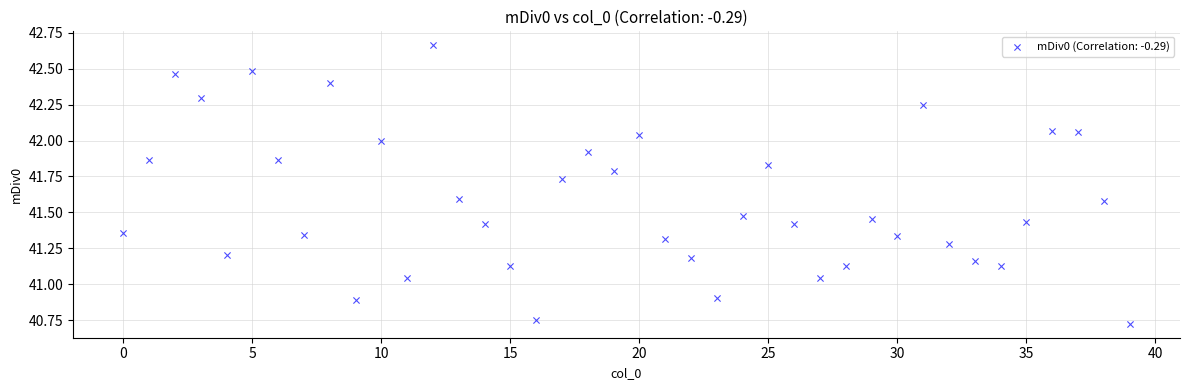

What is the range of Y values (max minus min)?

1.9